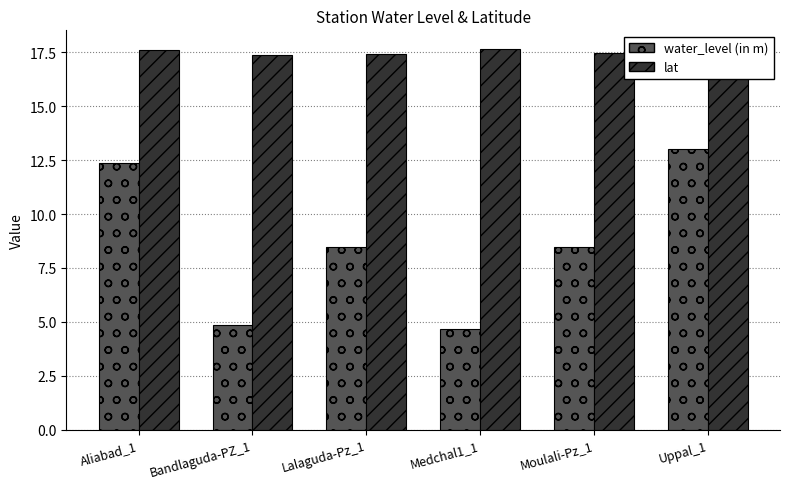

How many bars are there in total?

12